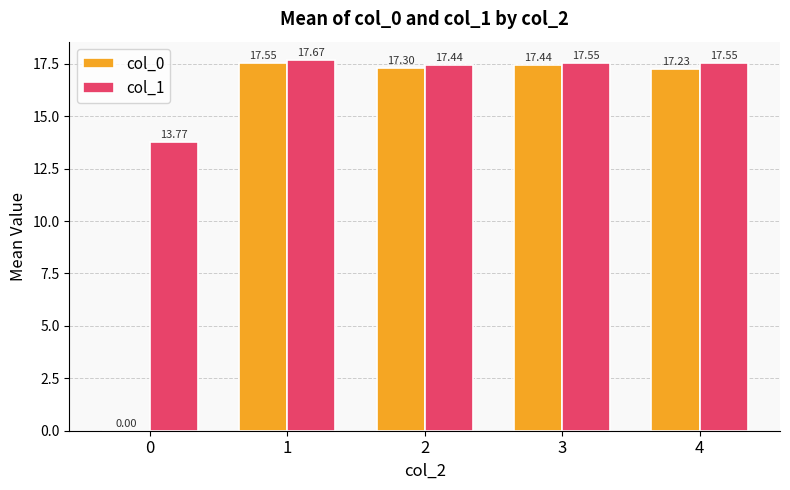

Between 0 and 3, which series saw the biggest shift?

col_0